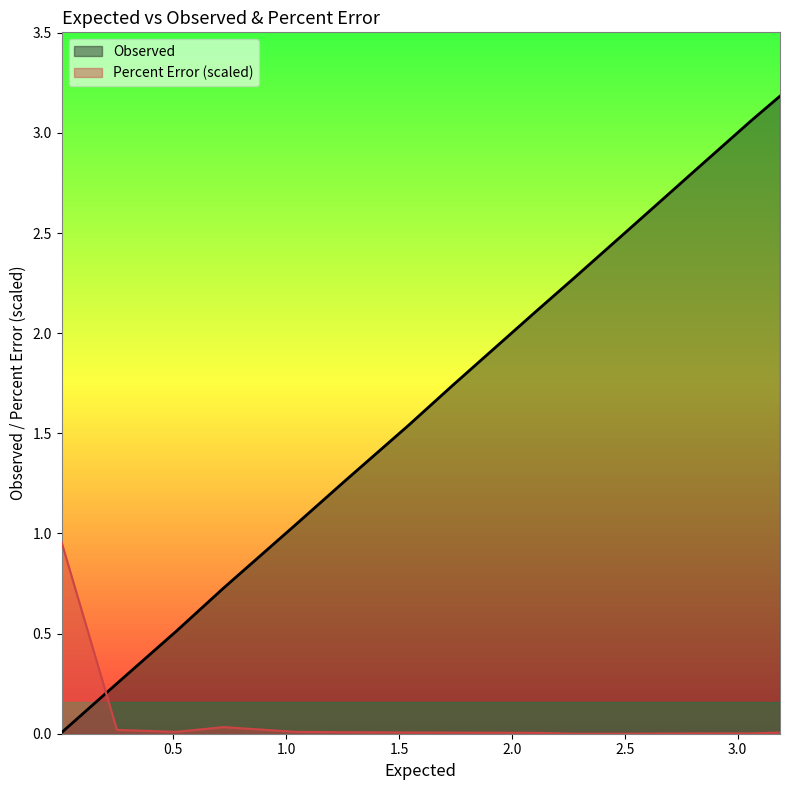

Is it true that Observed equals 0.7 at 0.723?

True